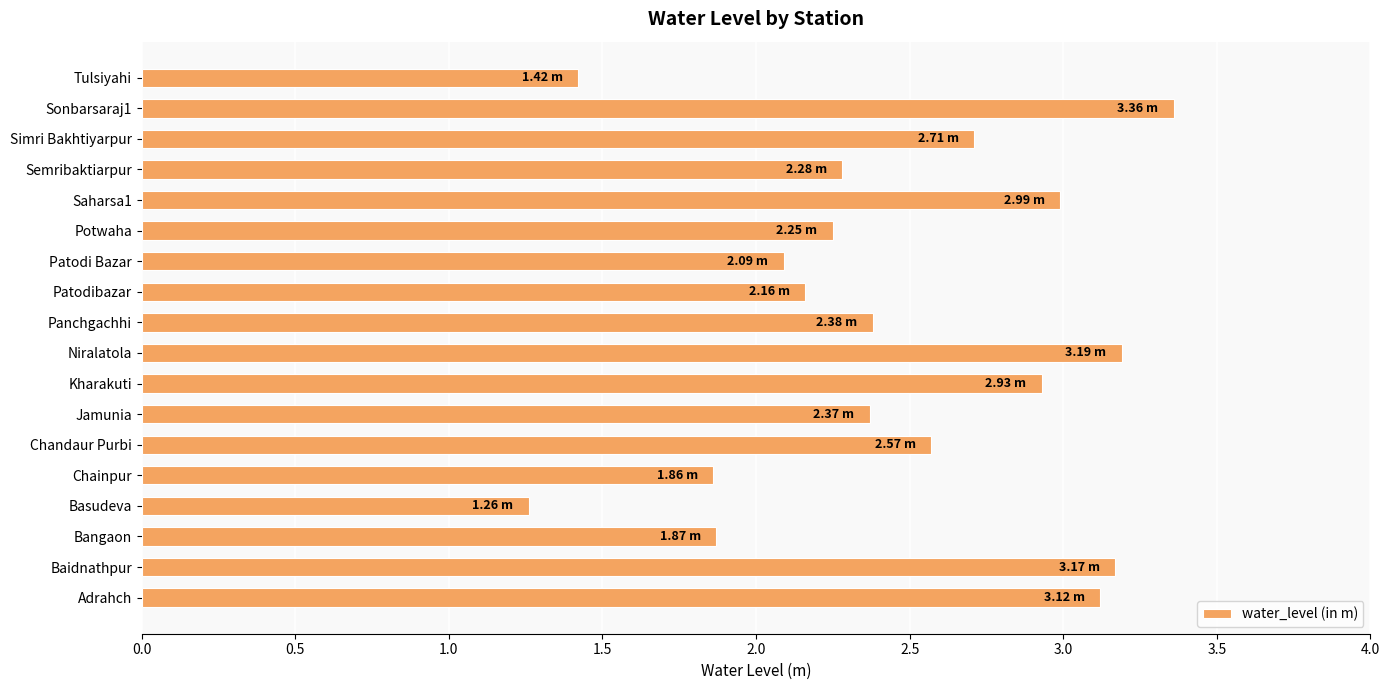

Which label corresponds to the smallest value in the chart?

Basudeva